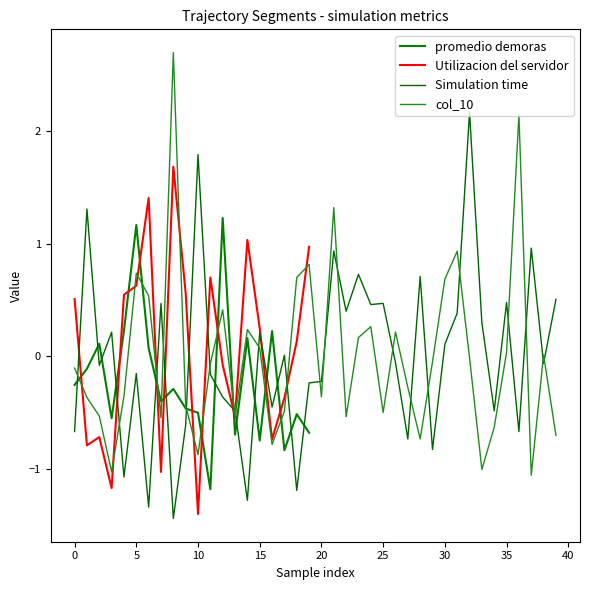

After their last crossing, which series has the higher values: Simulation time or col_10?

Simulation time